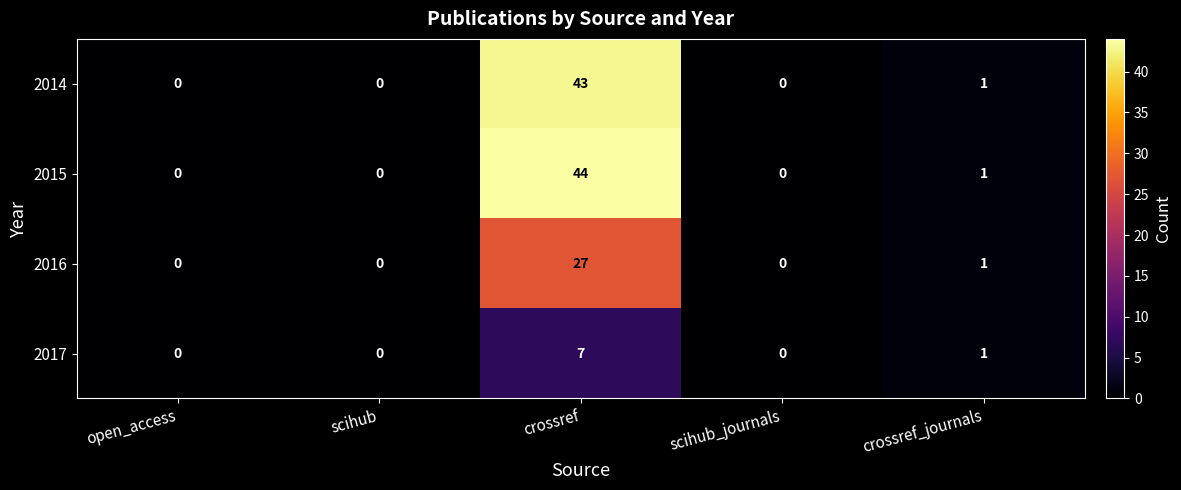

Which category has the highest value in the 2016 series?

crossref